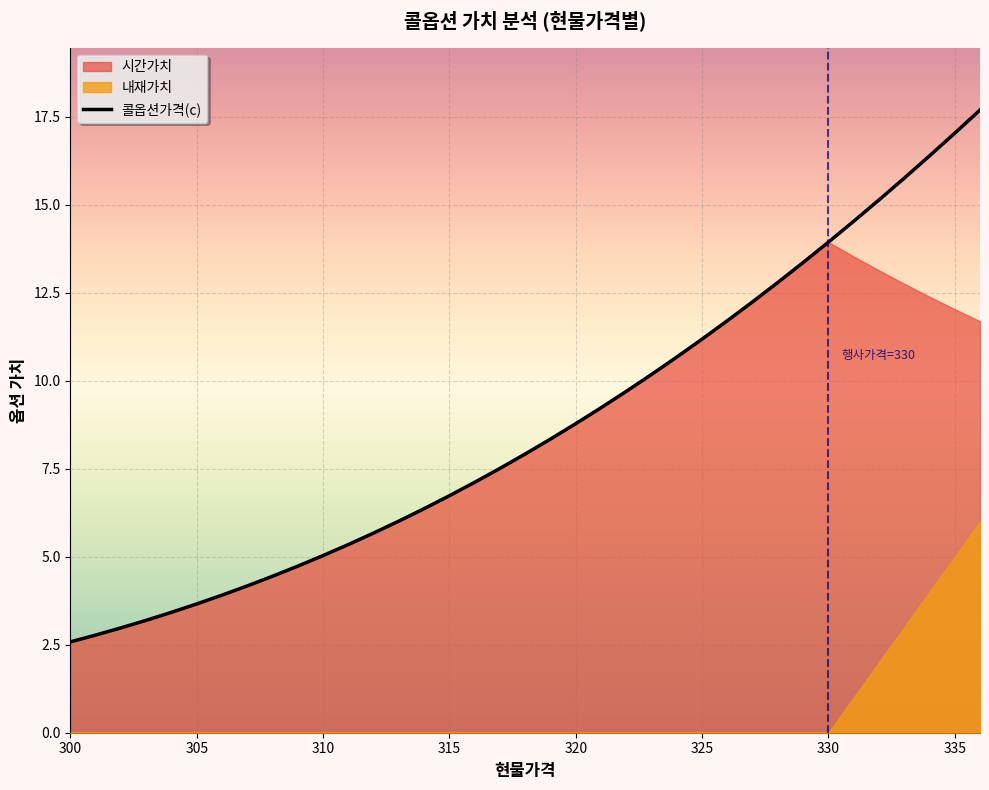

What is the minimum value for 콜옵션가격(c)?

2.6